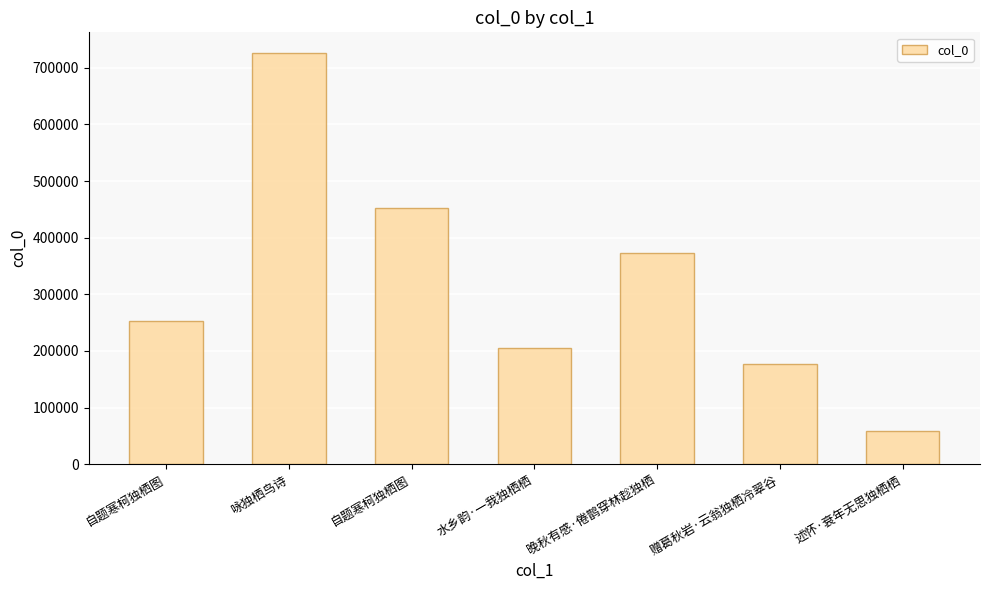

How many distinct data groups are displayed?

1